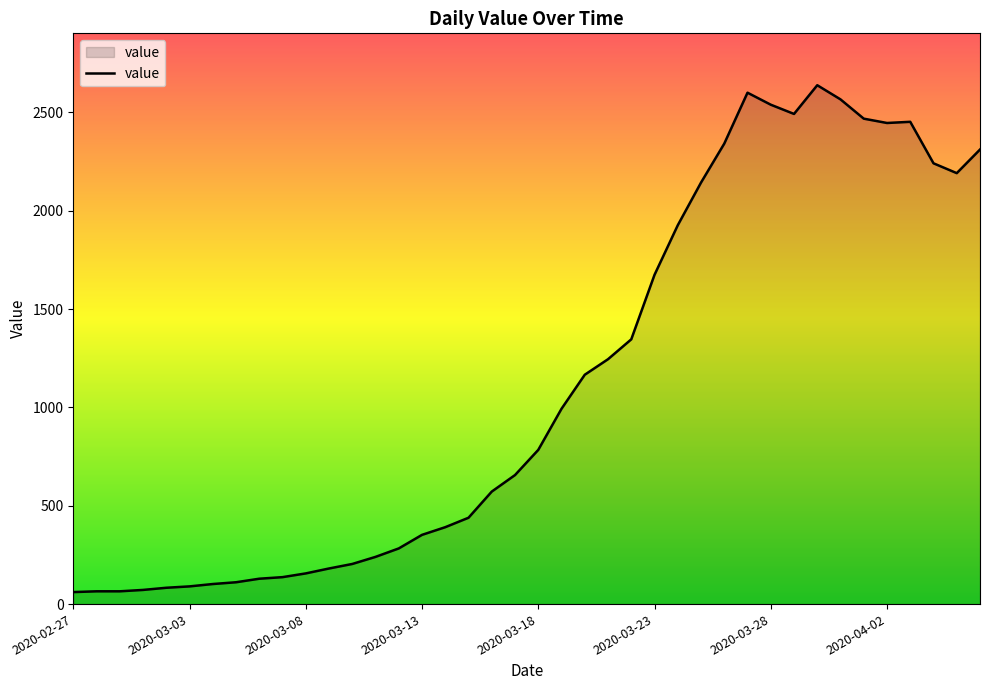

What is the minimum value shown in the chart?

61